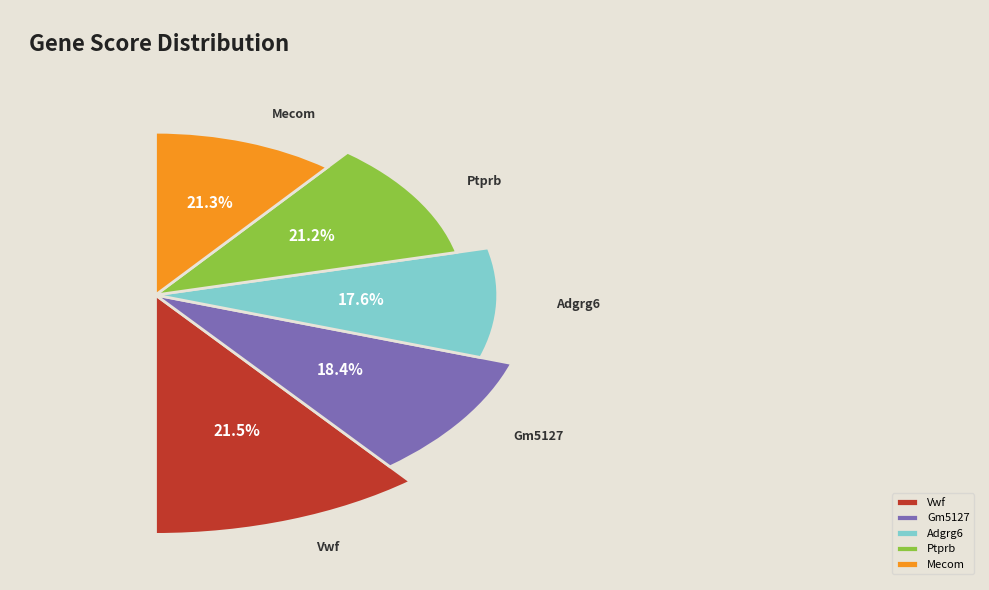

To the nearest percent, what percentage of the pie is Vwf?

22%